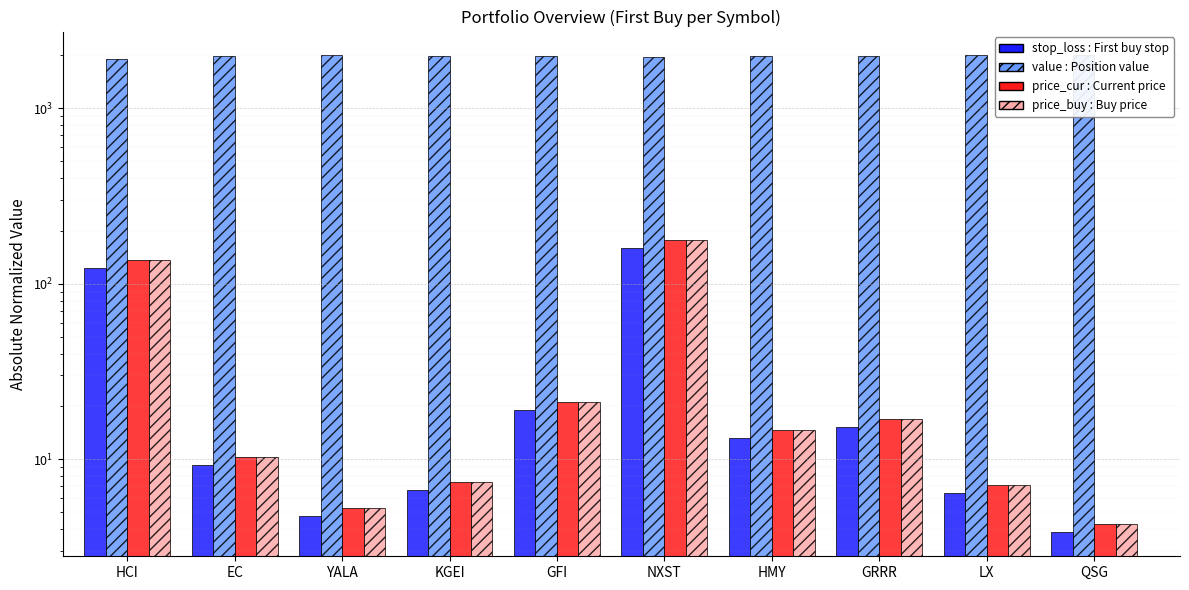

Where is price_cur nearest to the value 90?

HCI